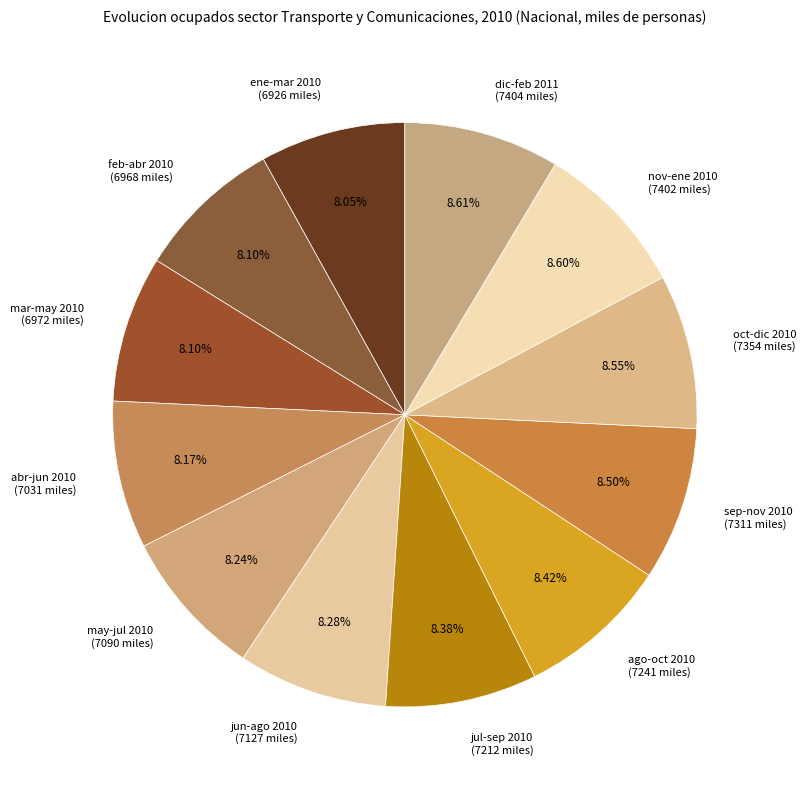

Do ago-oct 2010 and abr-jun 2010 together represent more than half of the pie?

No